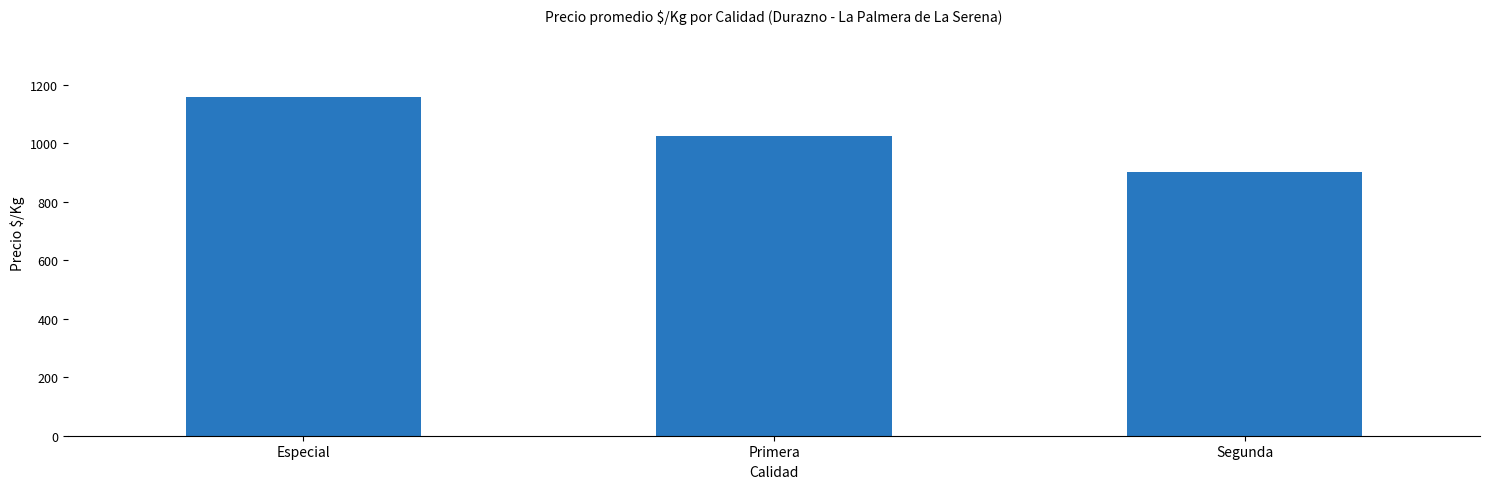

What position from the left is Especial?

1